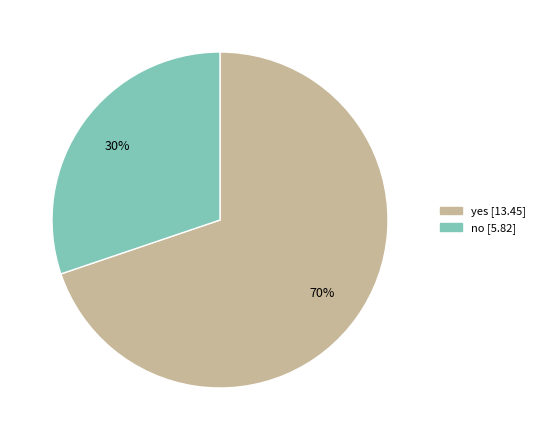

What percentage is the no slice, to the nearest percent?

30%